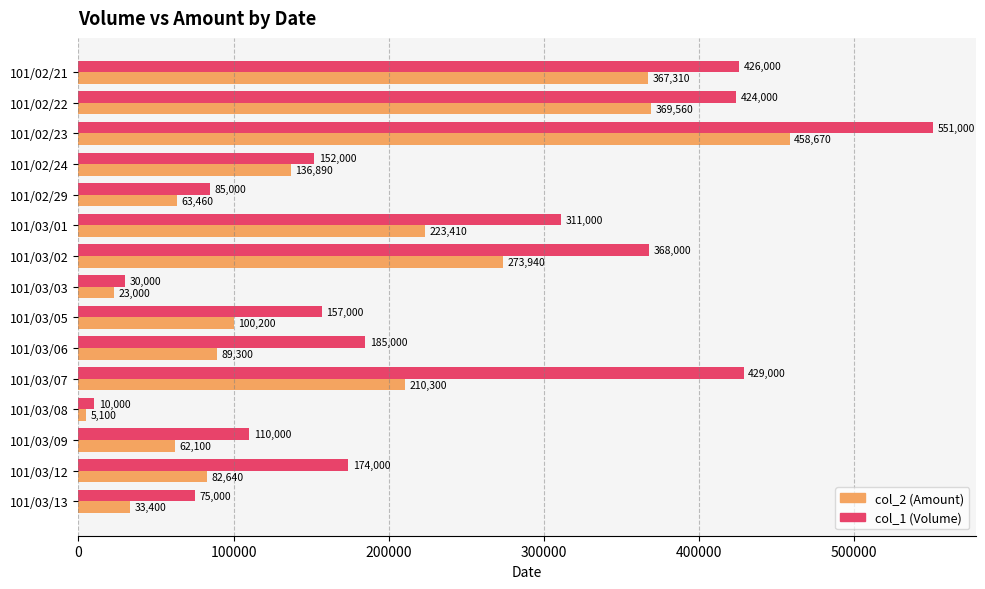

The col_2 (Amount) series shows 81977 at 101/03/09. True or false?

False